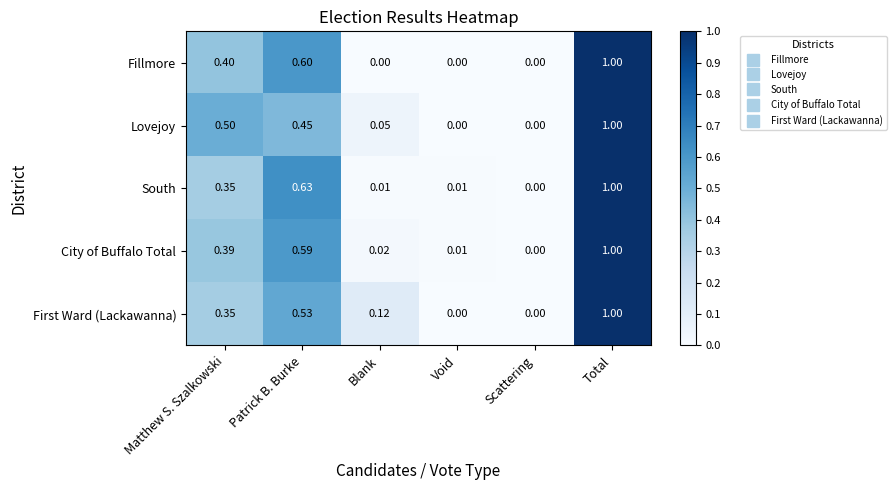

At which label does Fillmore reach its peak?

Total